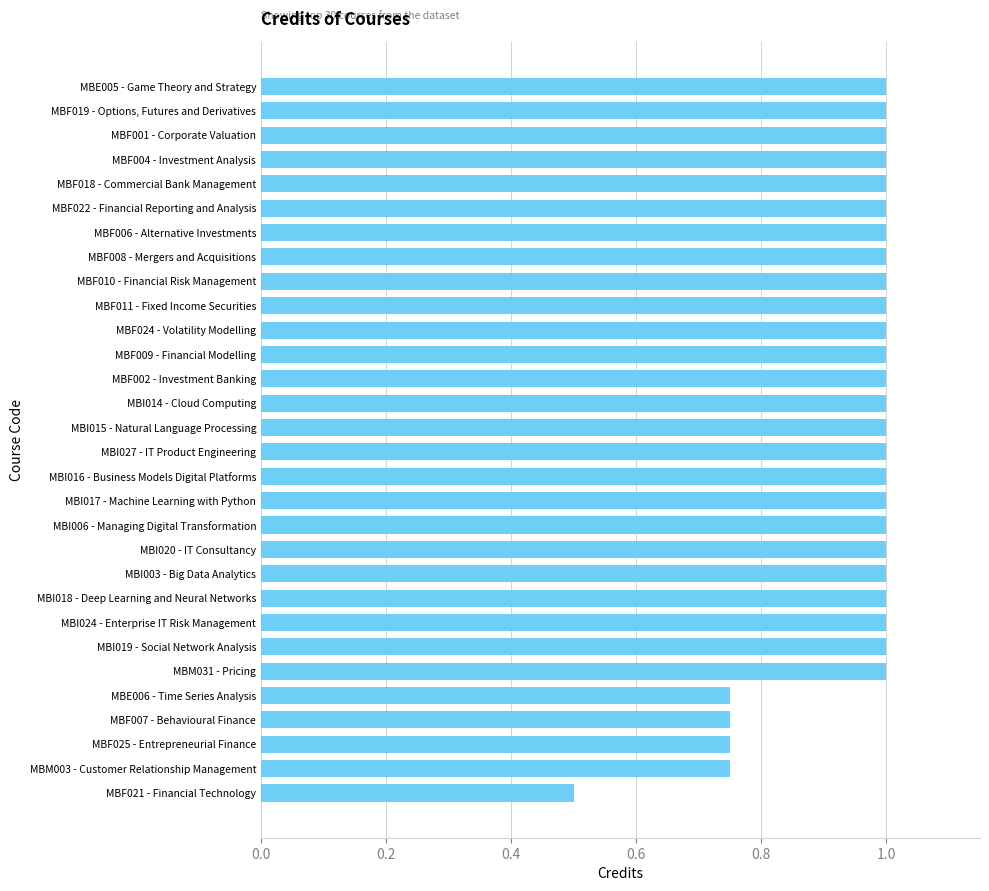

Which label corresponds to the smallest value in the chart?

MBF021 - Financial Technology